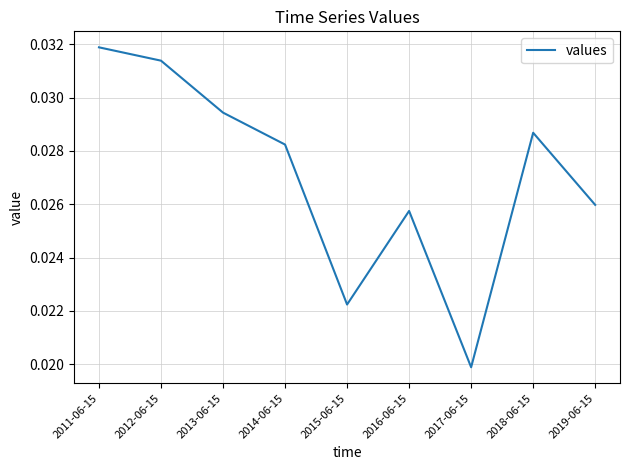

Which label corresponds to the smallest value in the chart?

2017-06-15